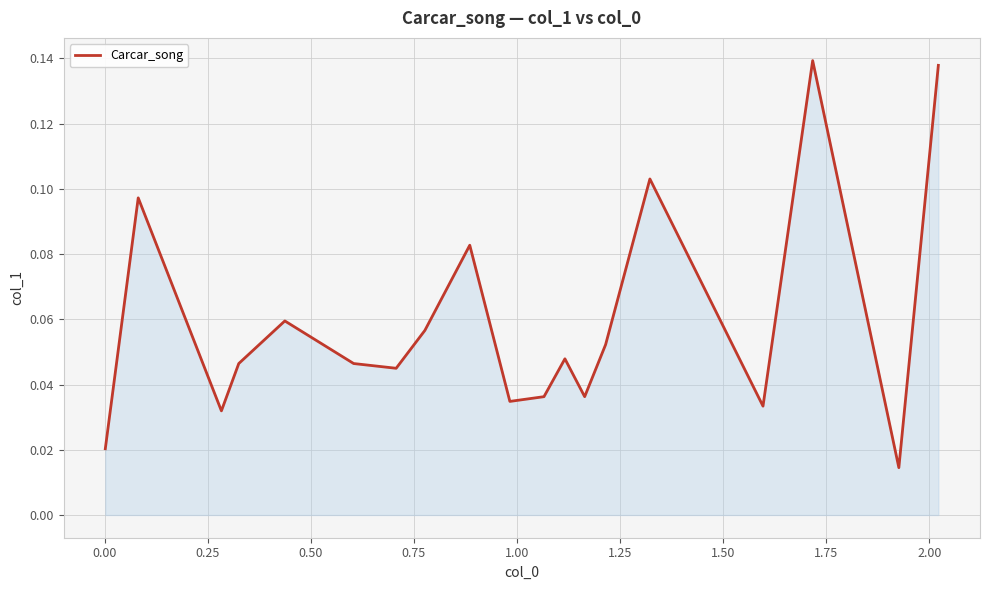

How many interior local valleys (lower than both neighbors) does the data have?

6